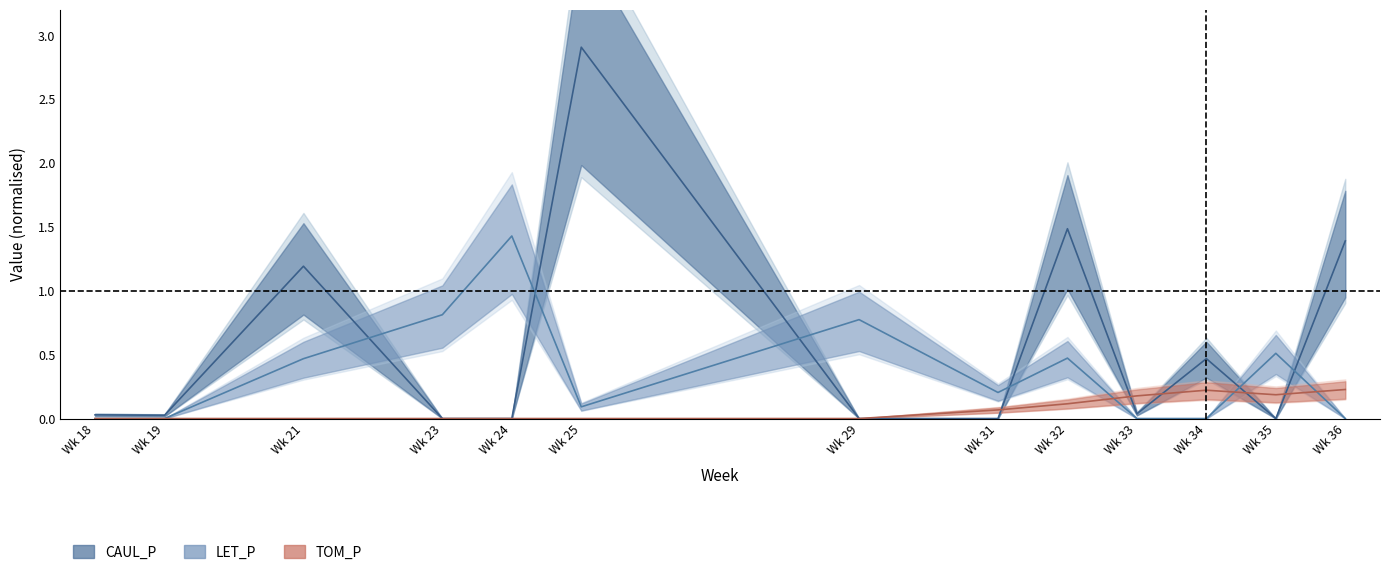

True or false: TOM_P has more than 0 points higher than both neighbors.

True